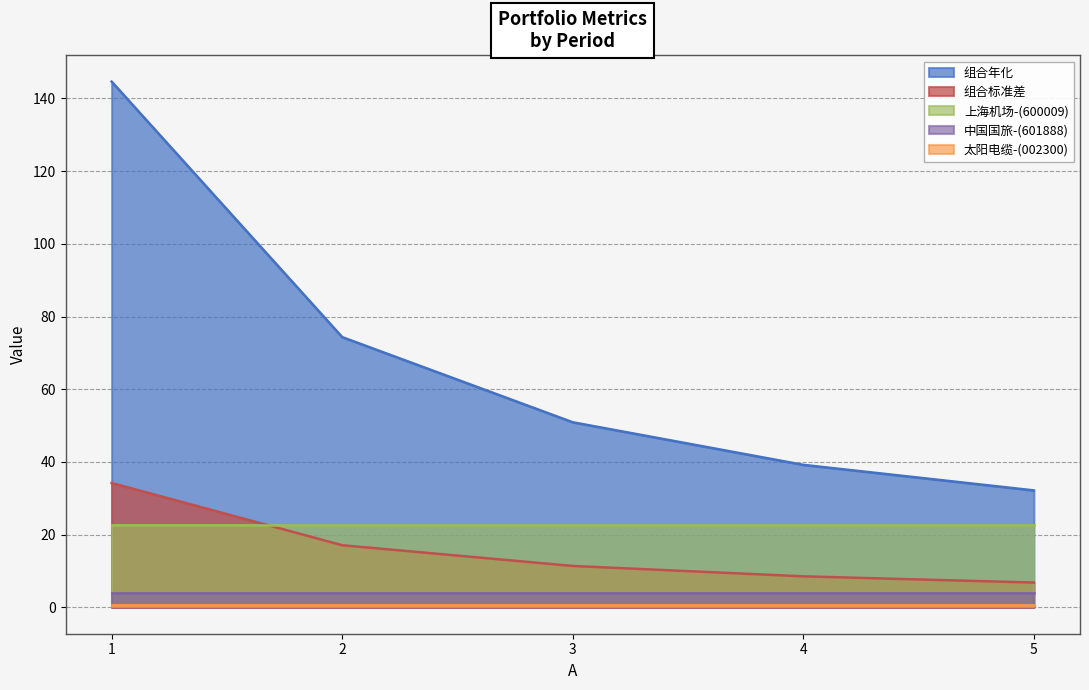

How many lines are shown in the chart?

5